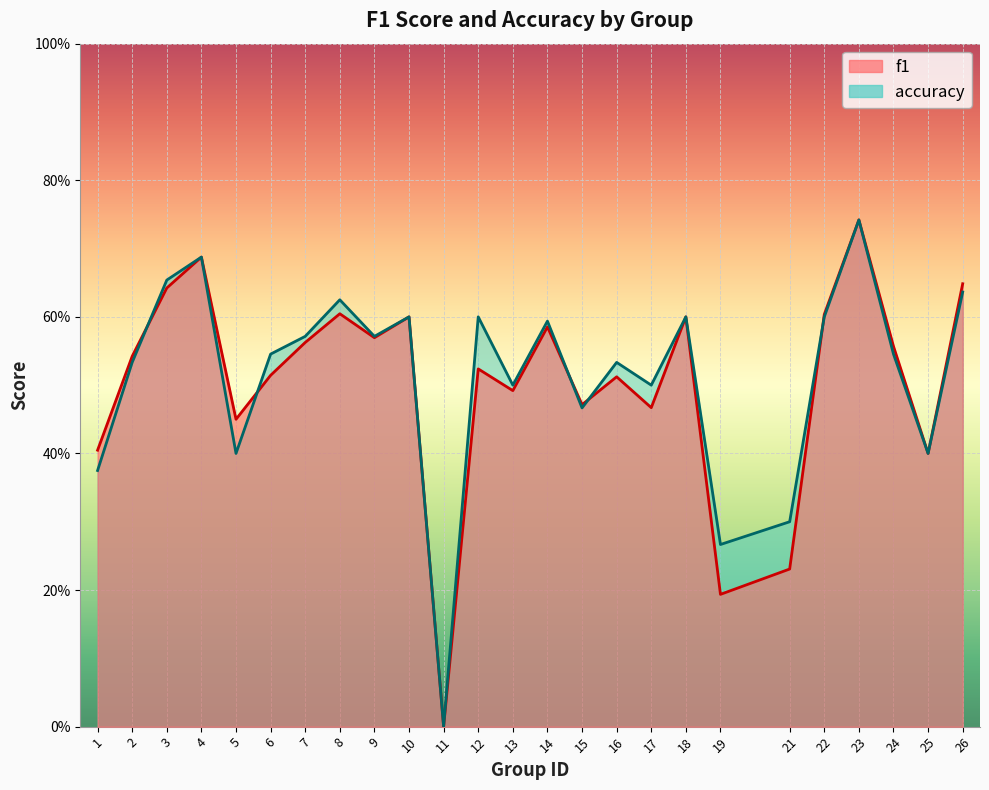

Is it true that accuracy equals 0.7 at 2?

False